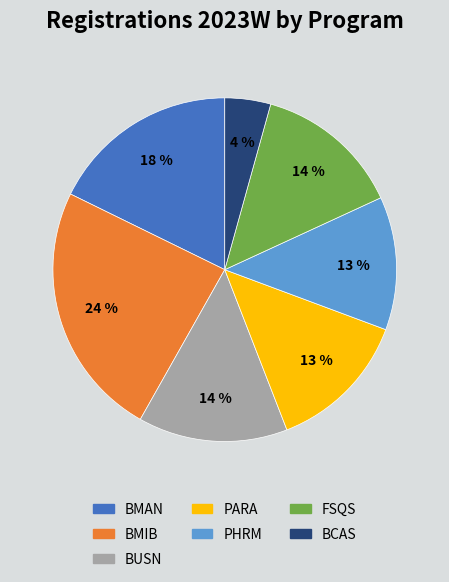

How many segments does this pie chart have?

7